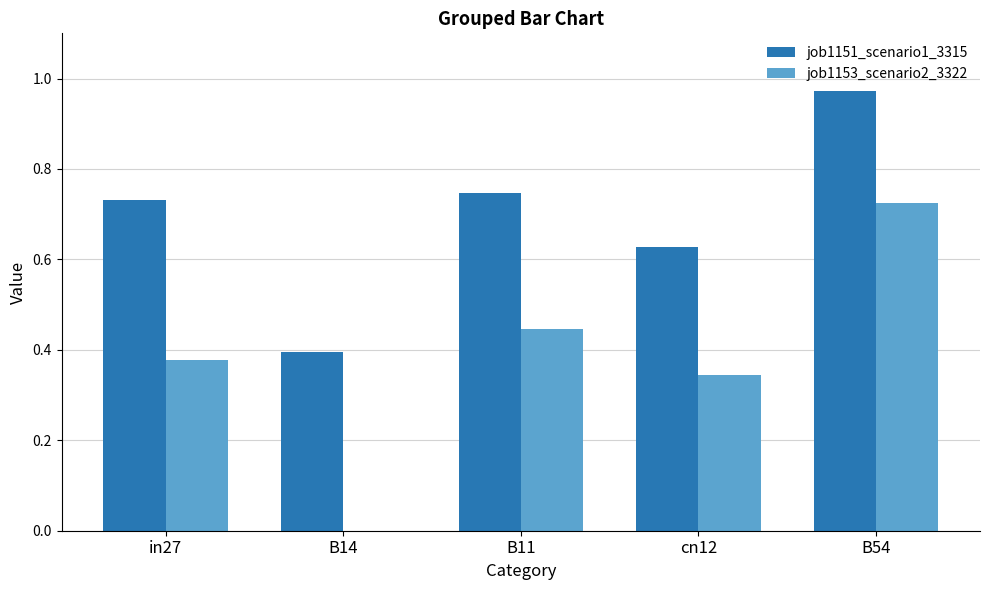

At which category does the chart reach its peak across all series?

B54